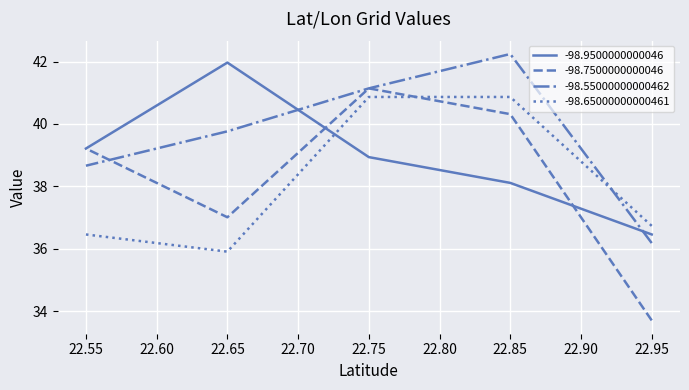

The -98.55000000000462 series shows 26.3 at 22.55. True or false?

False